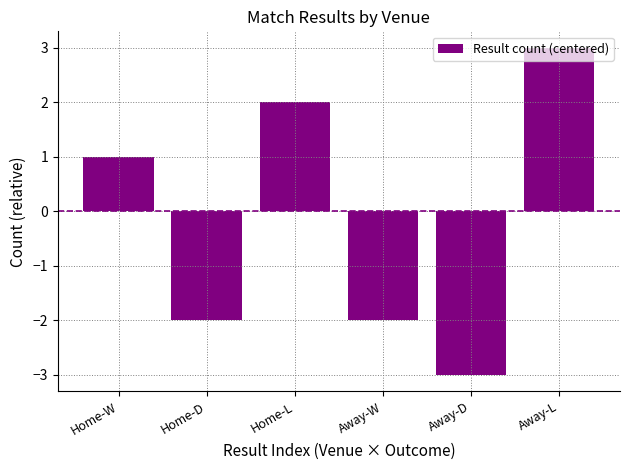

Are the bars grouped side by side (vs. stacked)?

No